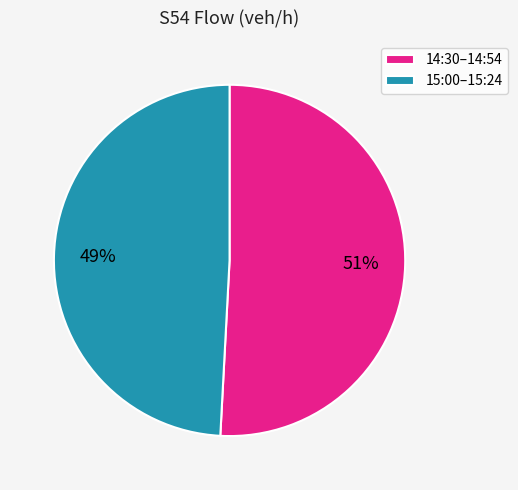

How many slices are in this pie chart?

2